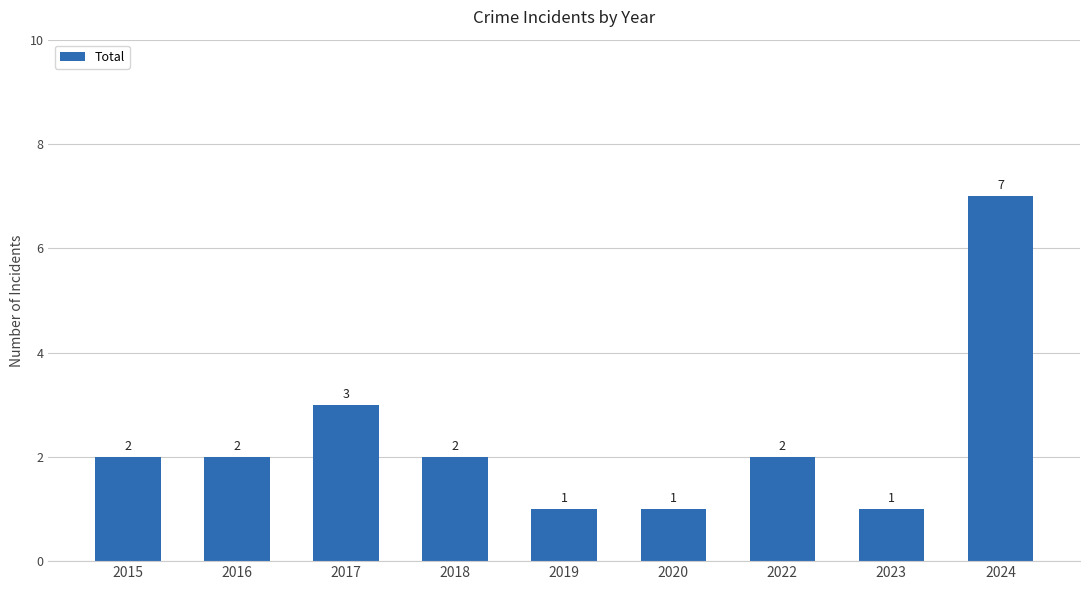

Where is the data nearest to the value 4?

2017